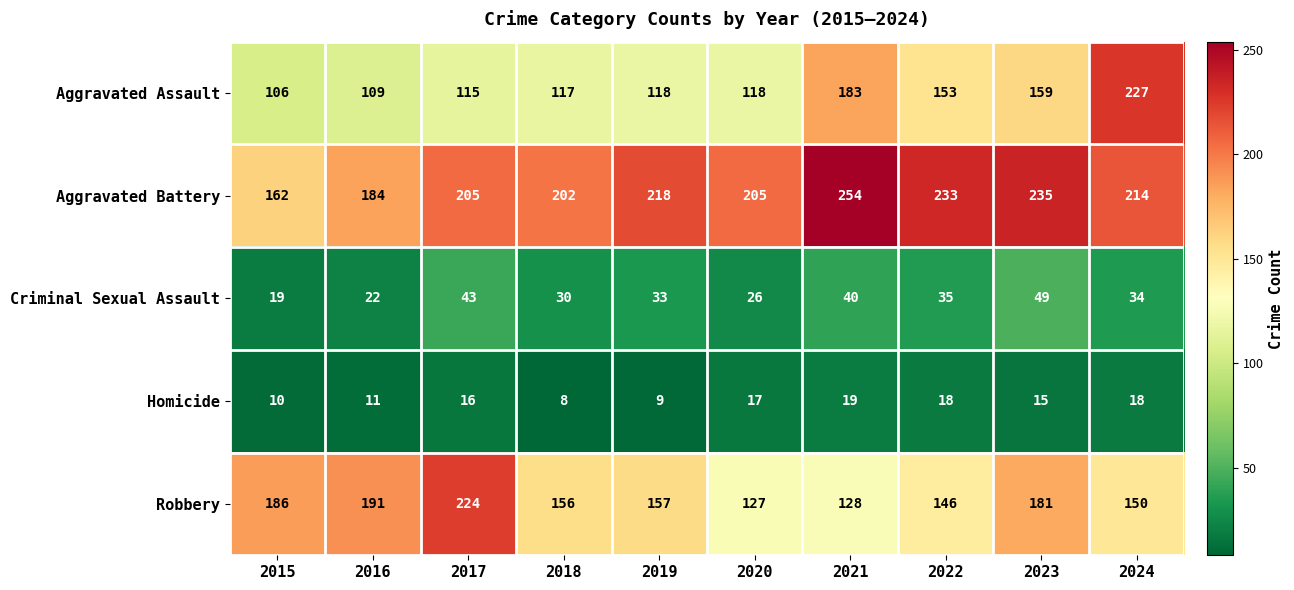

What is the difference between the second highest and minimum values in the Homicide series?

10